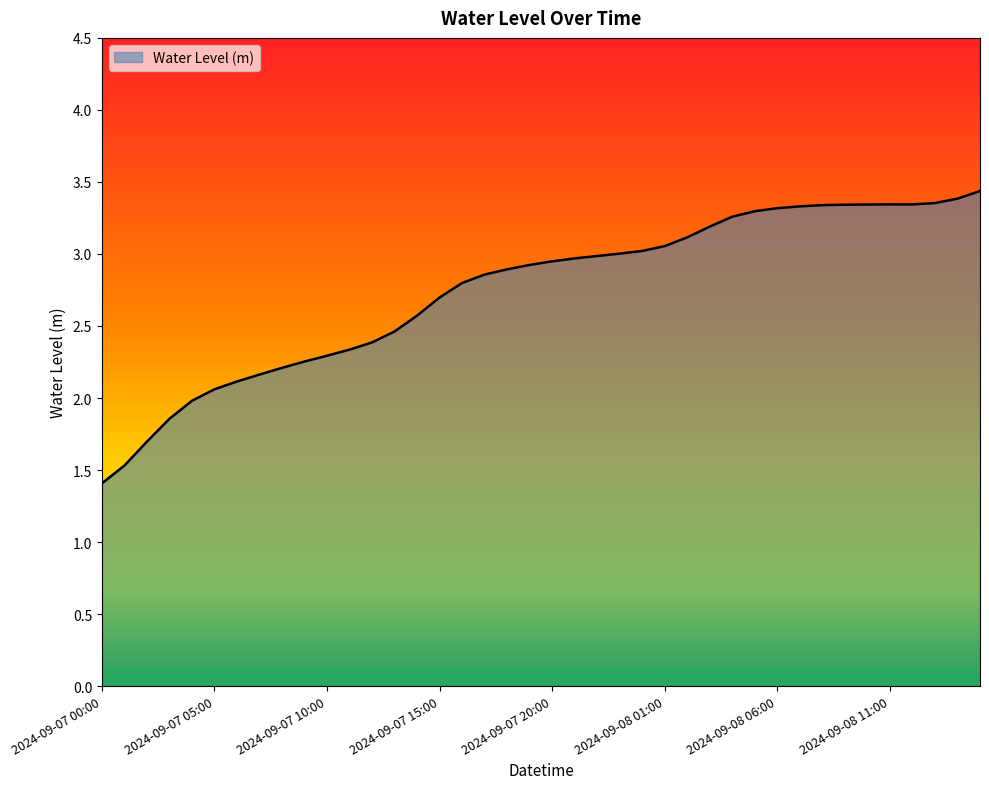

What is the smallest value displayed?

1.4